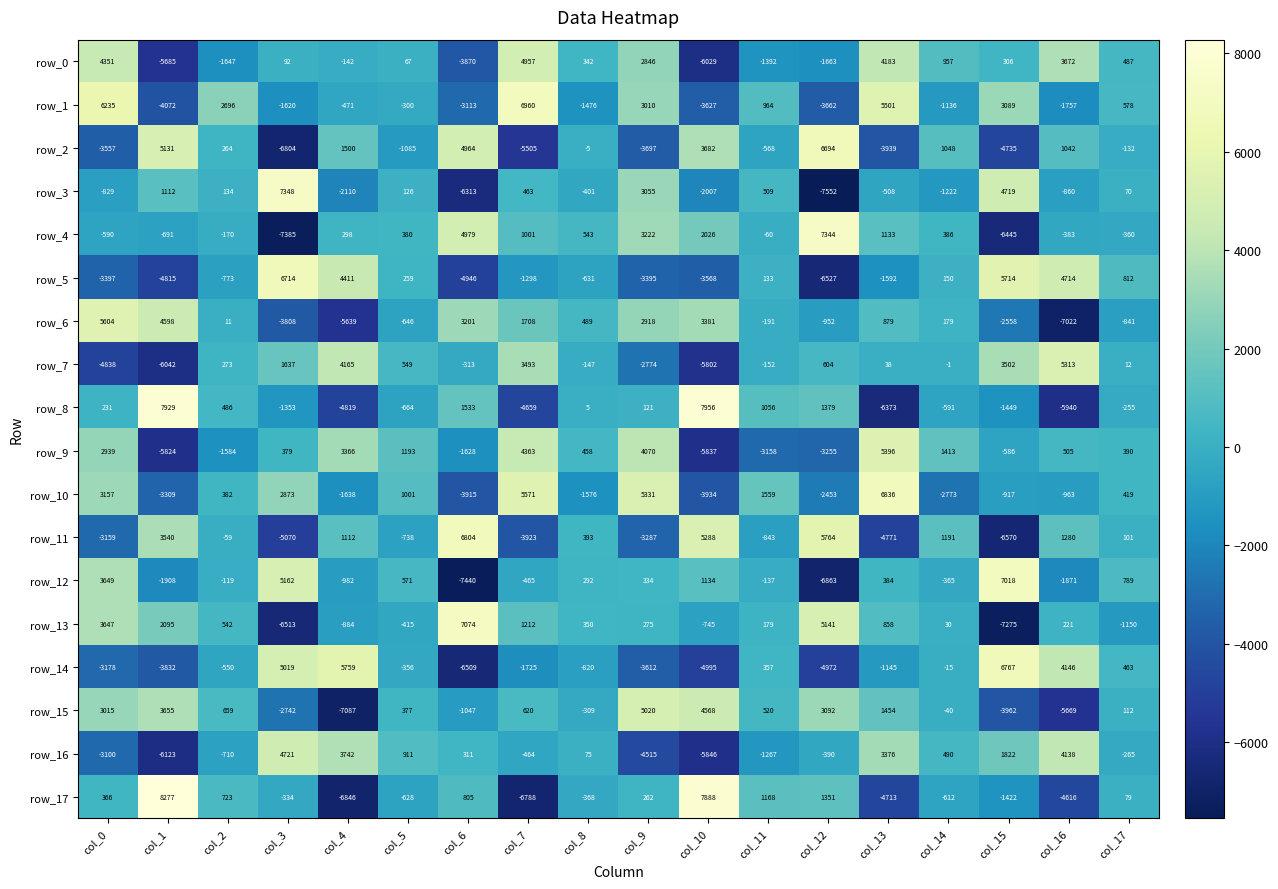

What is the spread (max minus min) of values at col_13?

13209